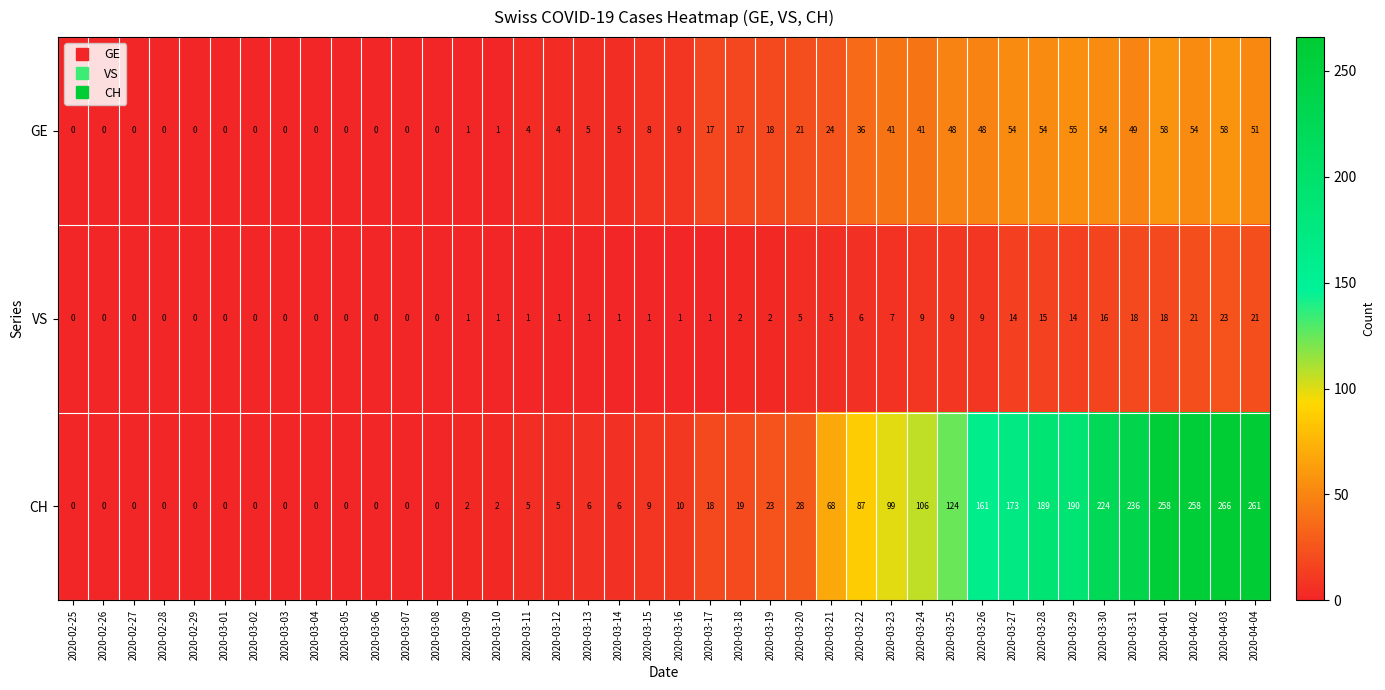

Rank the series at 2020-03-16 from highest to lowest value.

CH, GE, VS